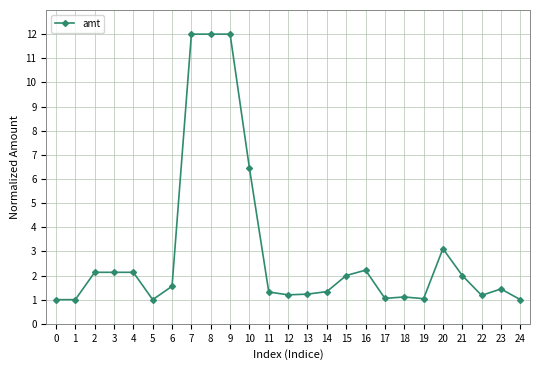

What is the value of the 13th point from the left?

1.2